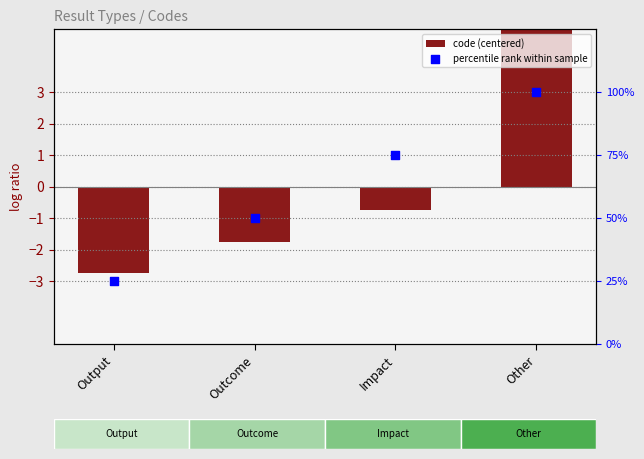

What is the total value across all series at Impact?

74.2